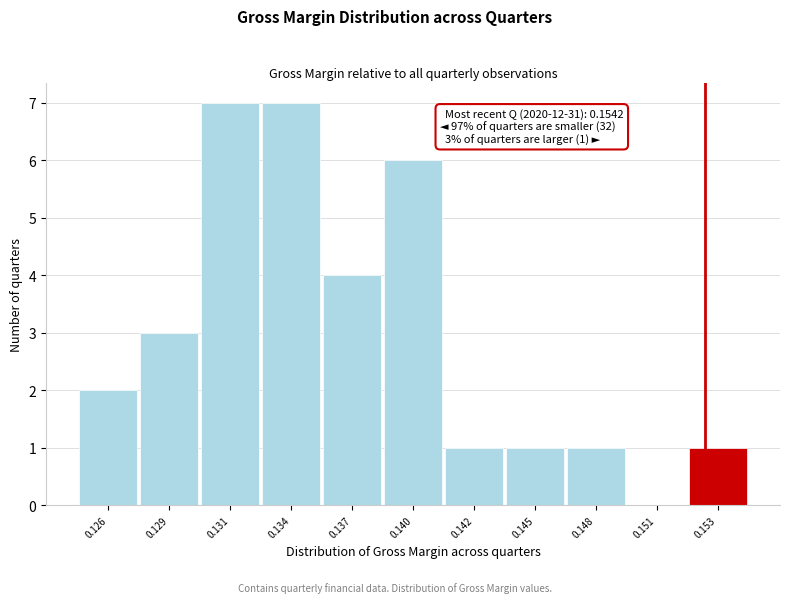

Reading left to right, list all the values displayed in this chart.

0.126=2	0.129=3	0.131=7	0.134=7	0.137=4	0.140=6	0.142=1	0.145=1	0.148=1	0.151=0	0.153=1